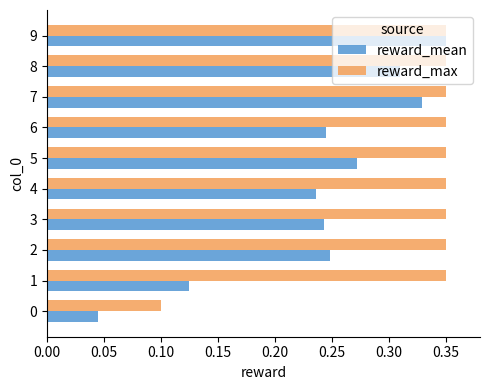

Which category has the highest value in the reward_mean series?

9